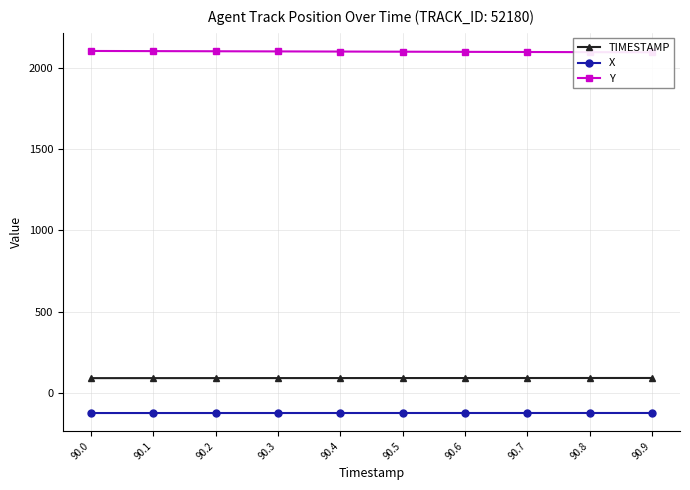

What is the lowest value of the TIMESTAMP series?

90.0